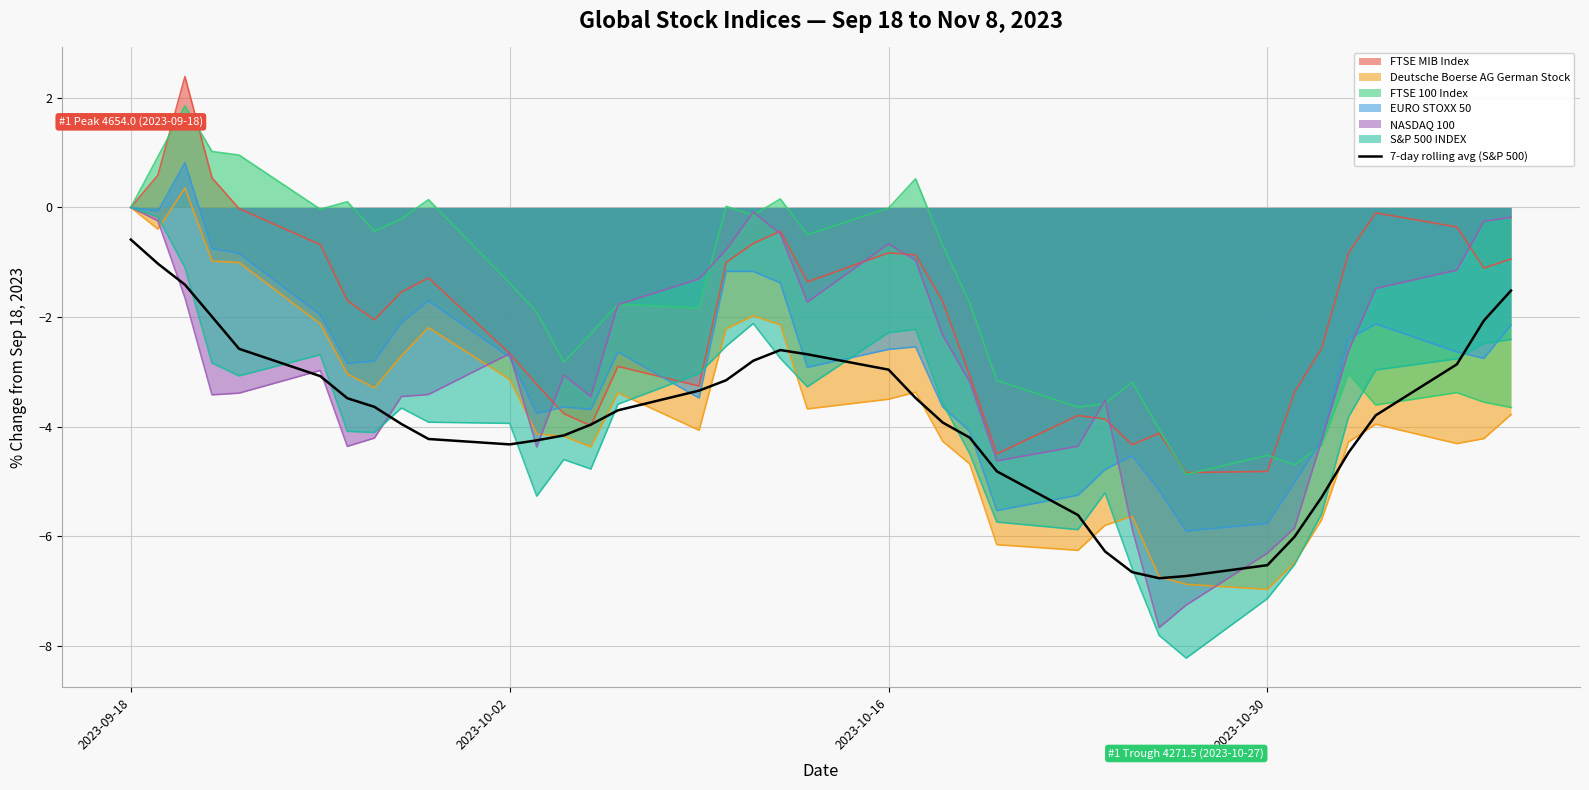

What is the difference between the maximum and minimum values?

6.2